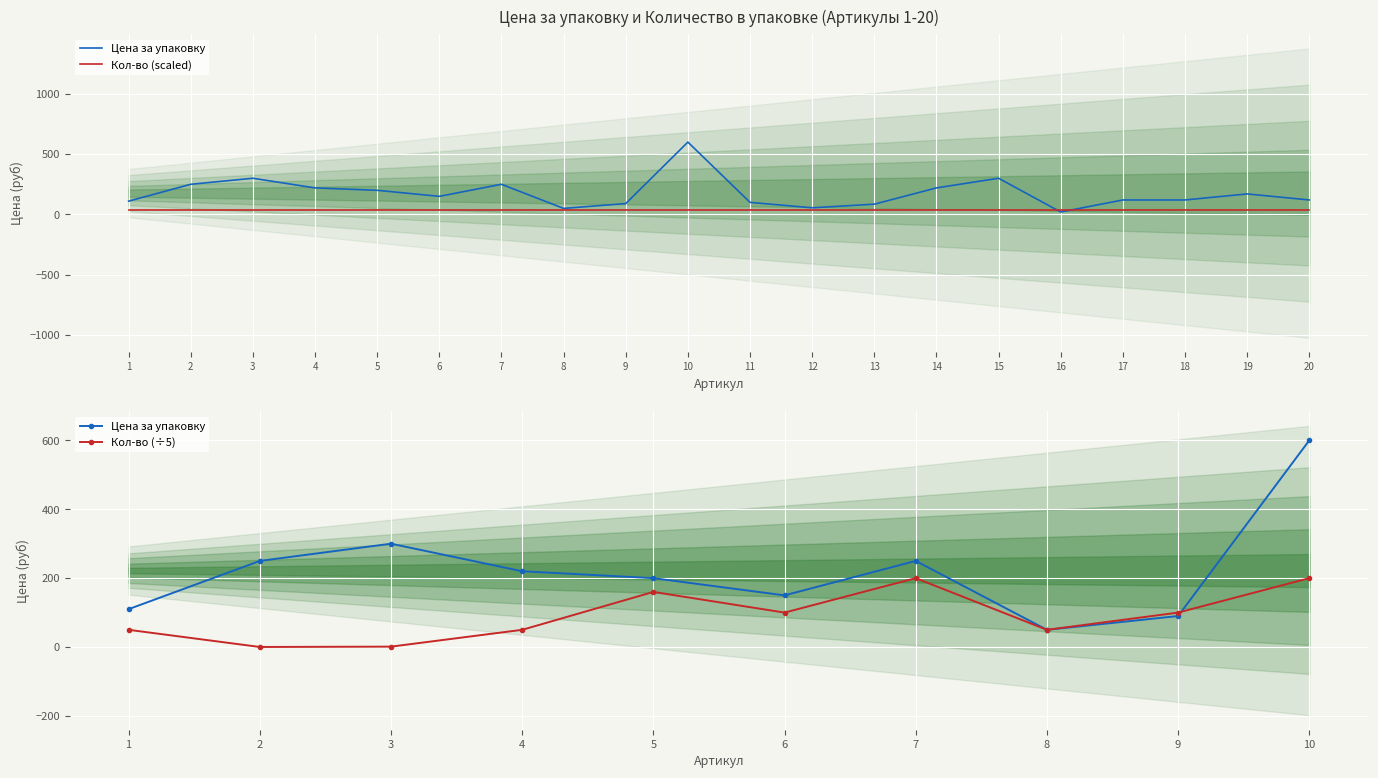

The chart shows a value of 120 at 17. True or false?

True